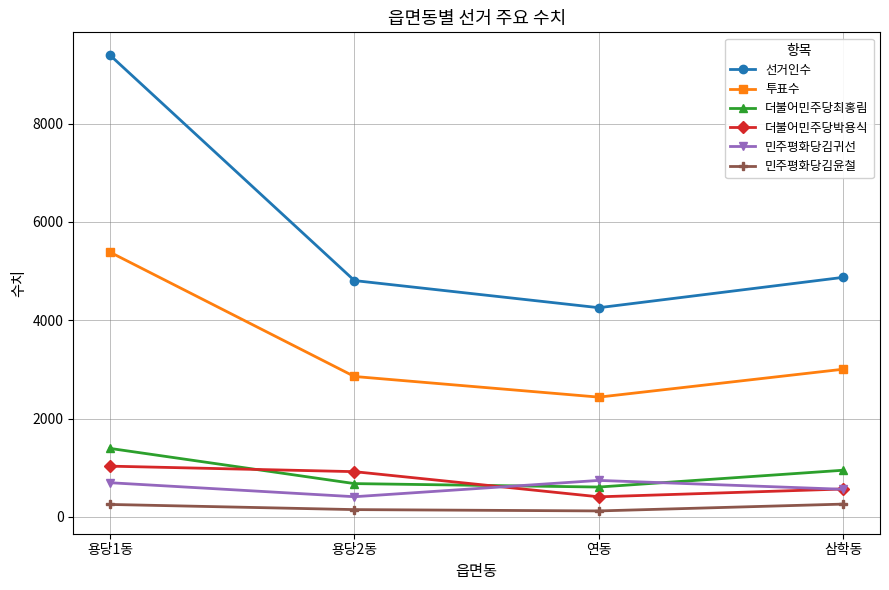

Is it true that 투표수 equals 5384 at 용당1동?

True